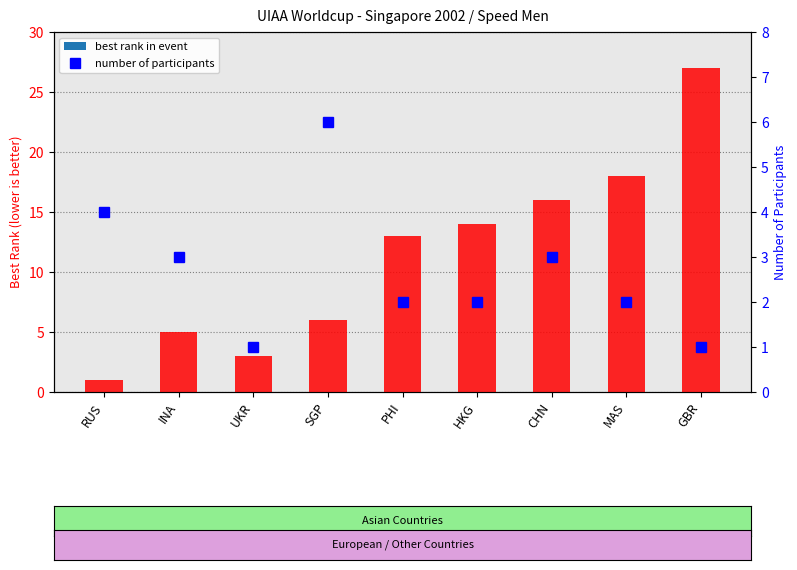

How many values in the best rank in event series exceed 13?

4